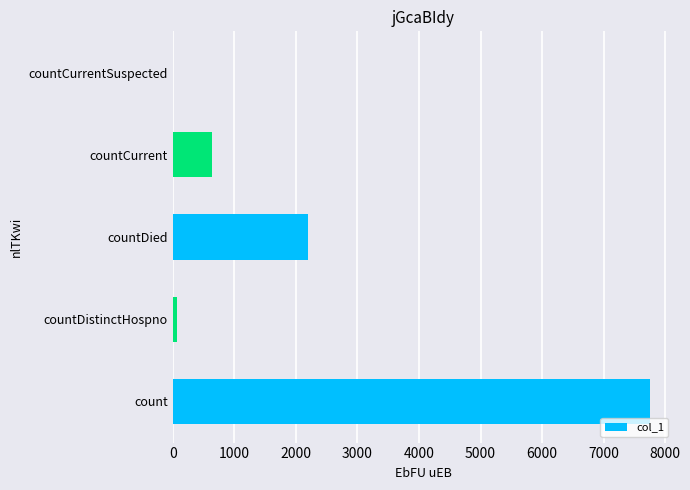

Where is the data nearest to the value 3877?

countDied